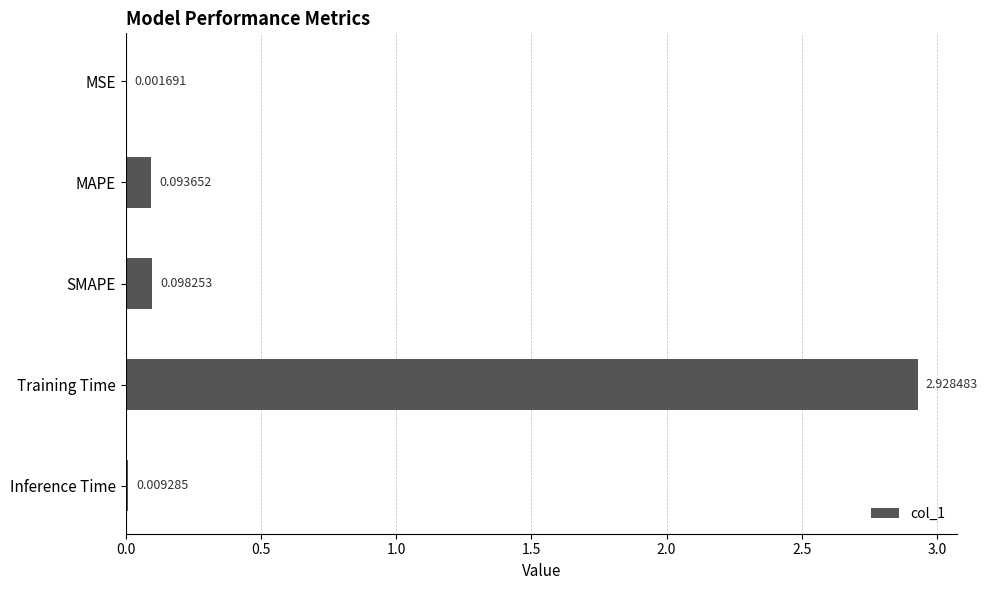

Where is the data nearest to the value 1?

SMAPE